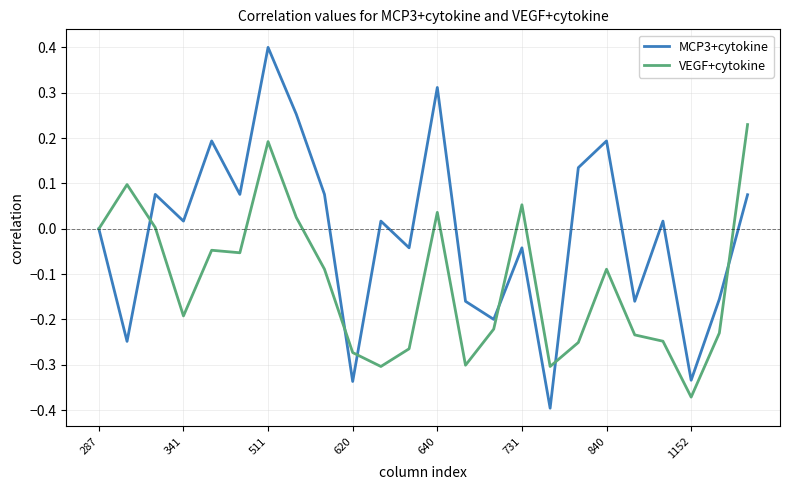

Which series ends up on top after the final intersection of MCP3+cytokine and VEGF+cytokine?

VEGF+cytokine